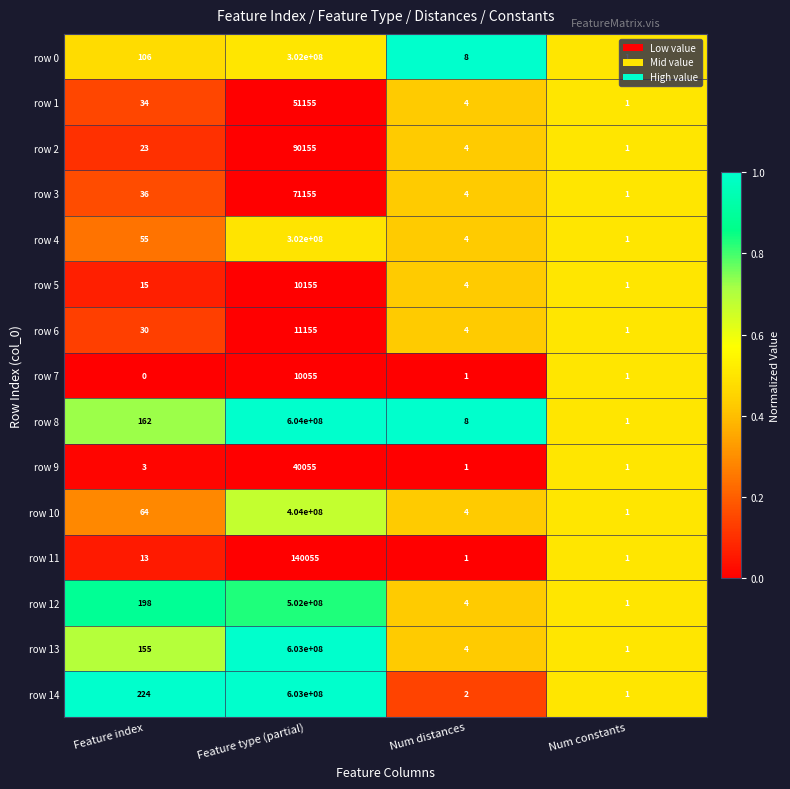

Rank the categories by row 12 value from lowest to highest.

Num constants, Num distances, Feature index, Feature type (partial)